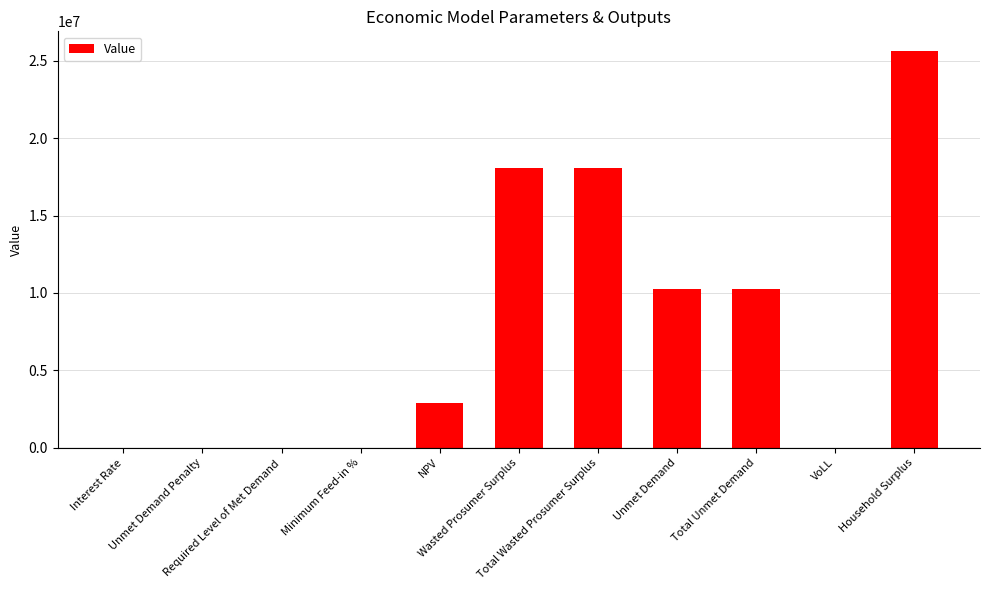

How many values exceed 2923953?

6